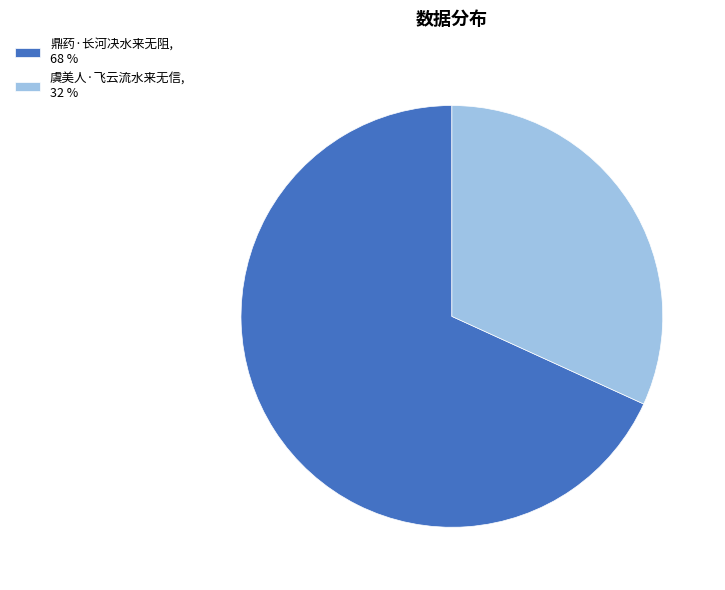

Is it true that 鼎药·长河决水来无阻, 68 % is 79% of the pie?

False